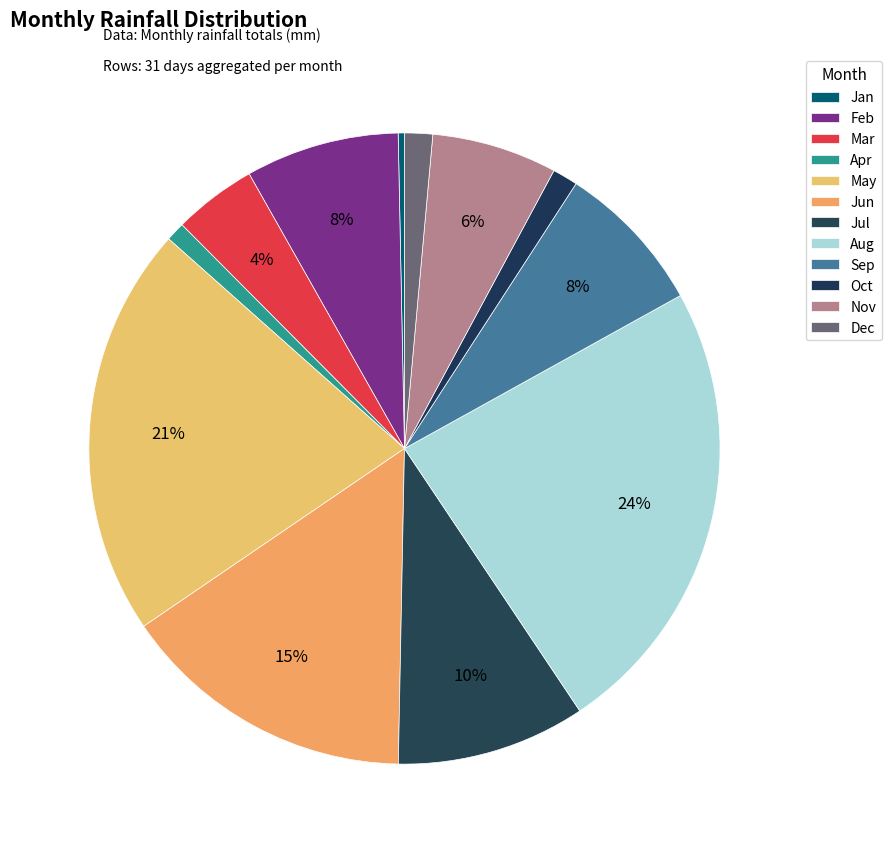

To the nearest percent, what is the average slice percentage?

8%